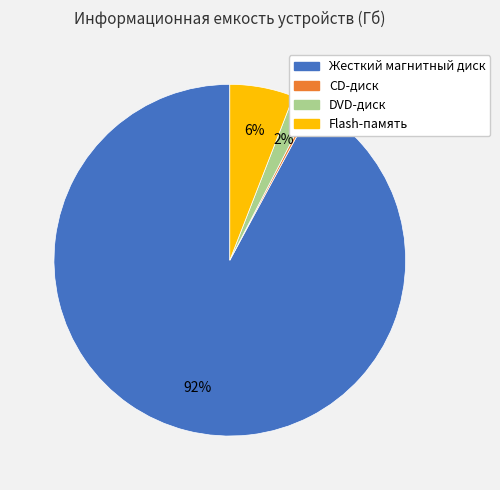

To the nearest percent, what is the average slice percentage?

25%